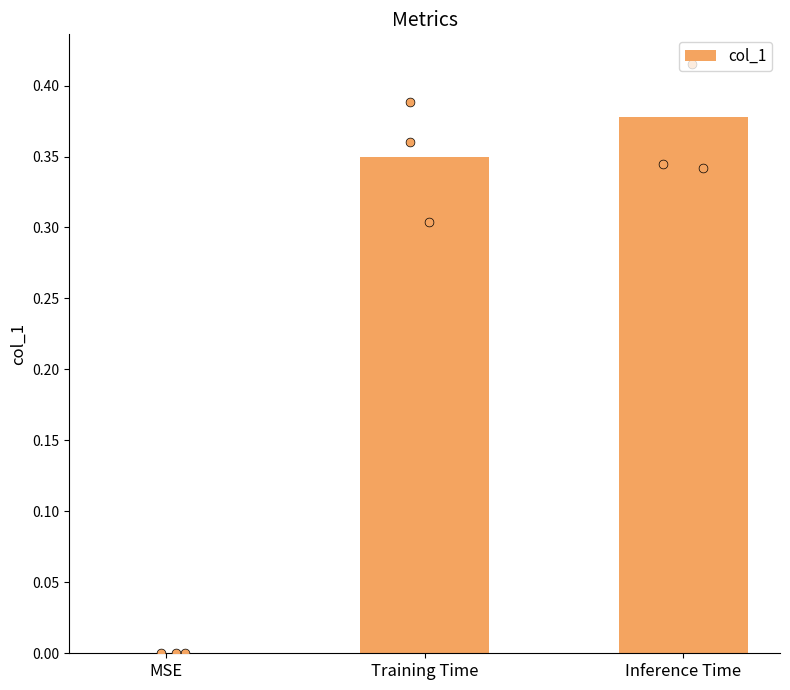

What is the change in value from MSE to Inference Time?

+0.4